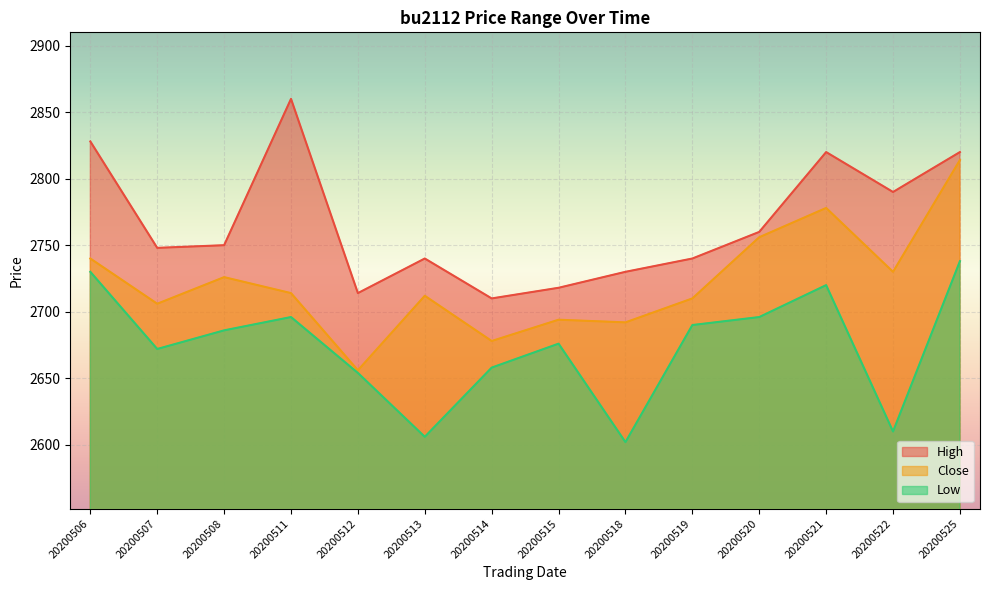

What is the spread (max minus min) of values at 20200525?

82